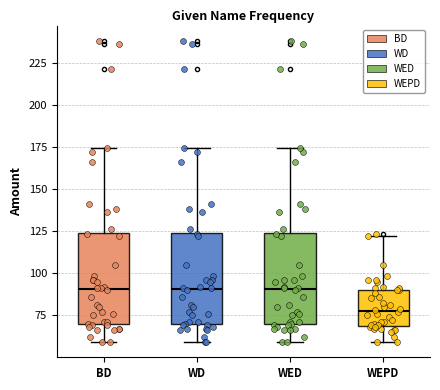

Where is the upper edge of the box for WEPD on the y-axis? The values are not printed on the chart, so give them approximately, as read against the axis.

90